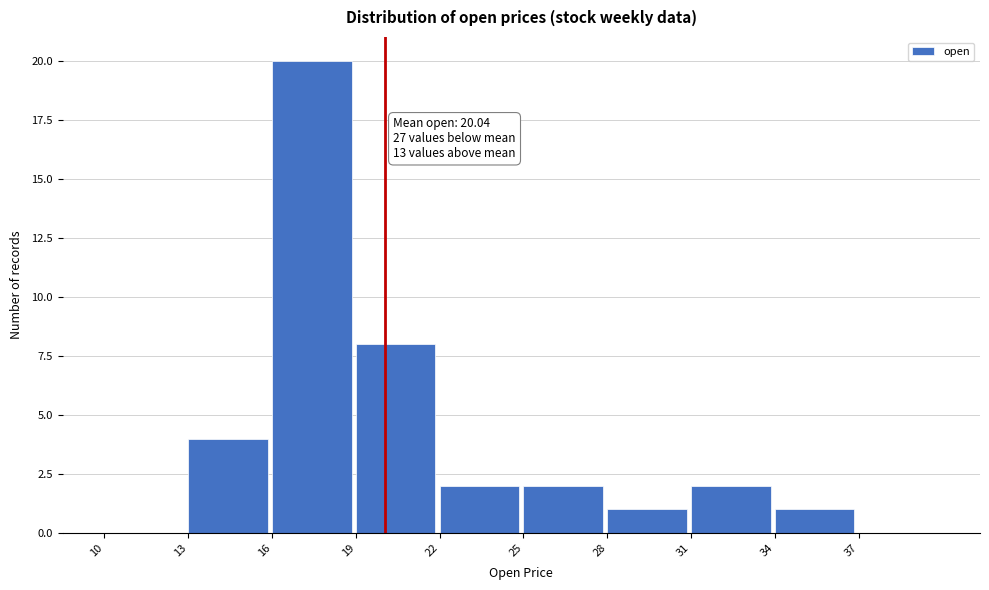

Over which range of the x-axis is the bar tallest?

16 to 19